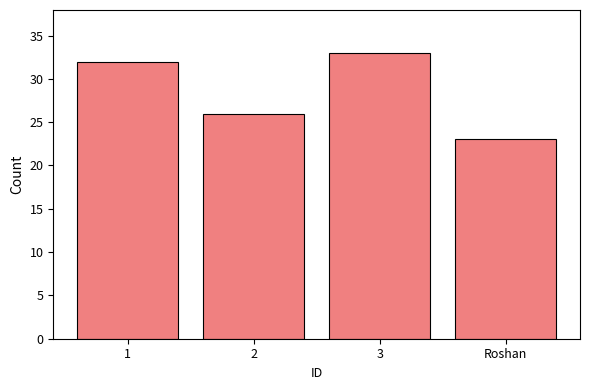

What is the value of the 1st bar from the left?

32